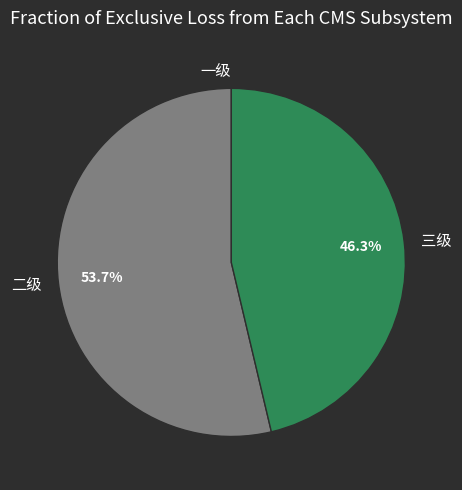

What is the largest slice in the pie chart?

二级